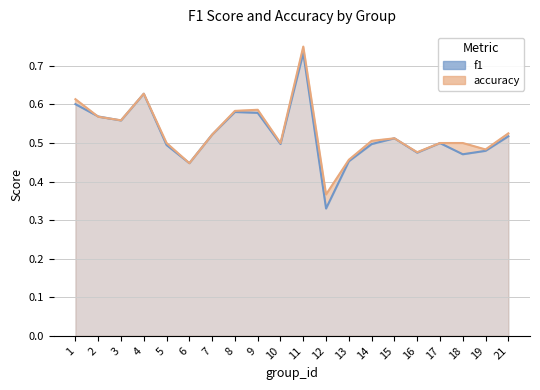

Between 17 and 19, which series saw the biggest shift?

f1